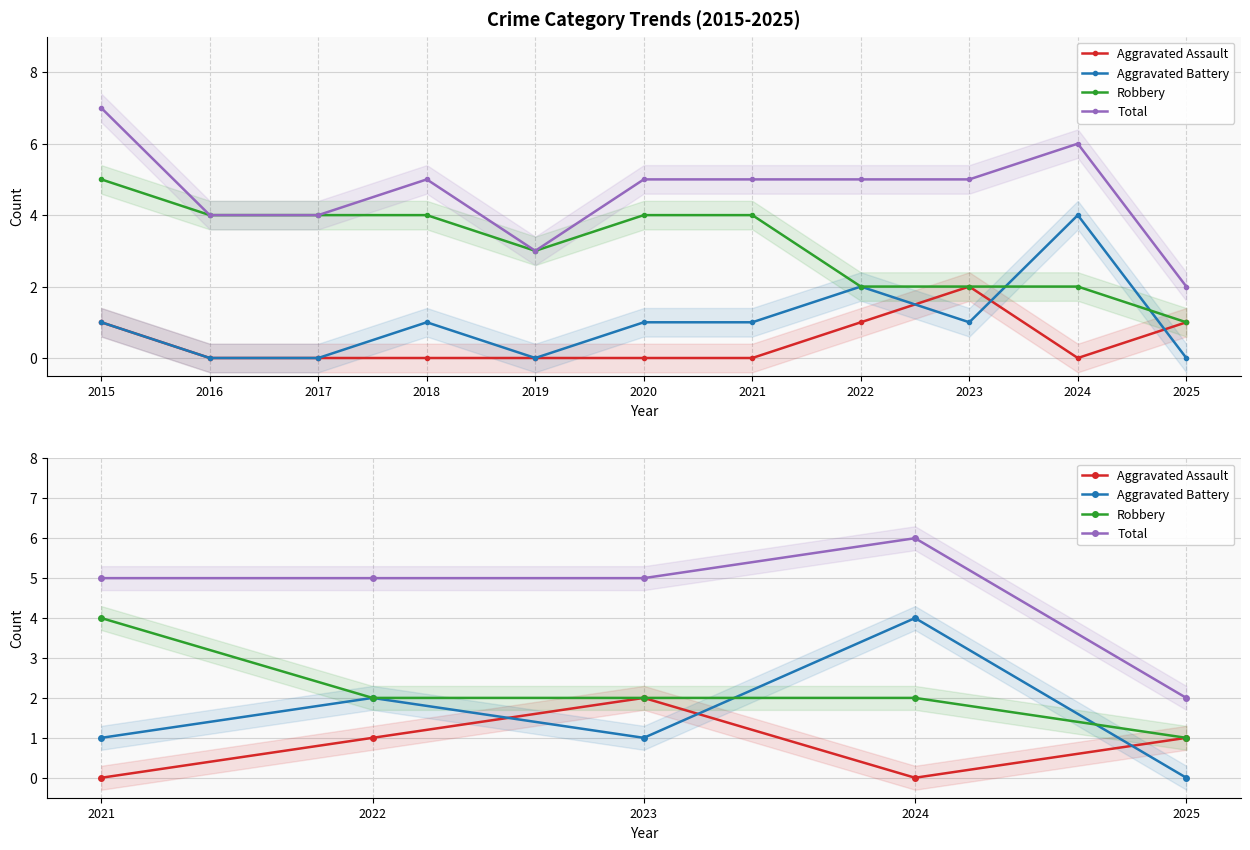

How many Aggravated Battery values are between 1 and 2?

3